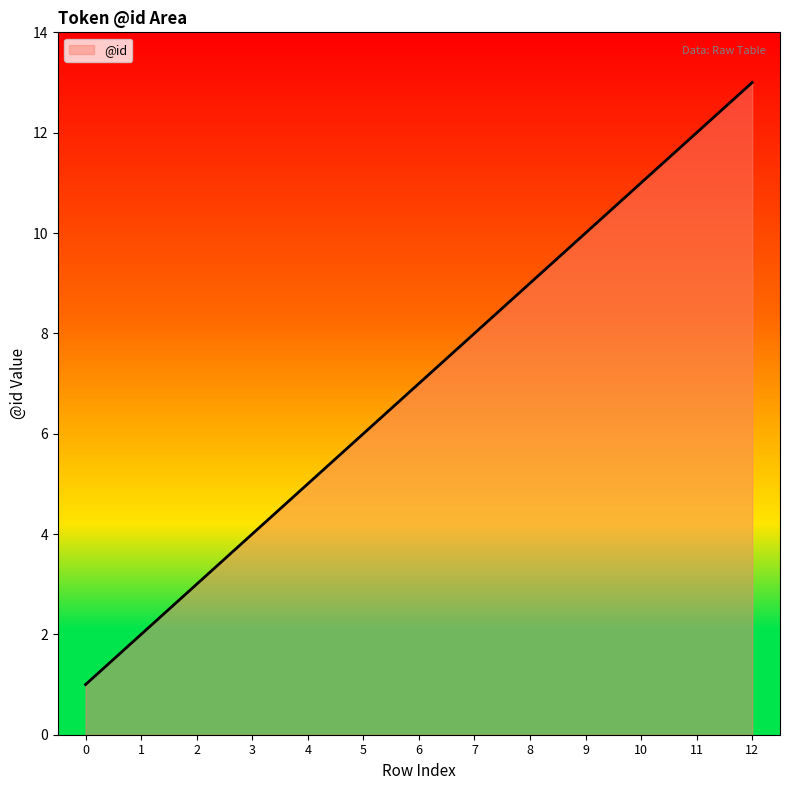

What is the change in value from 5 to 10?

+5